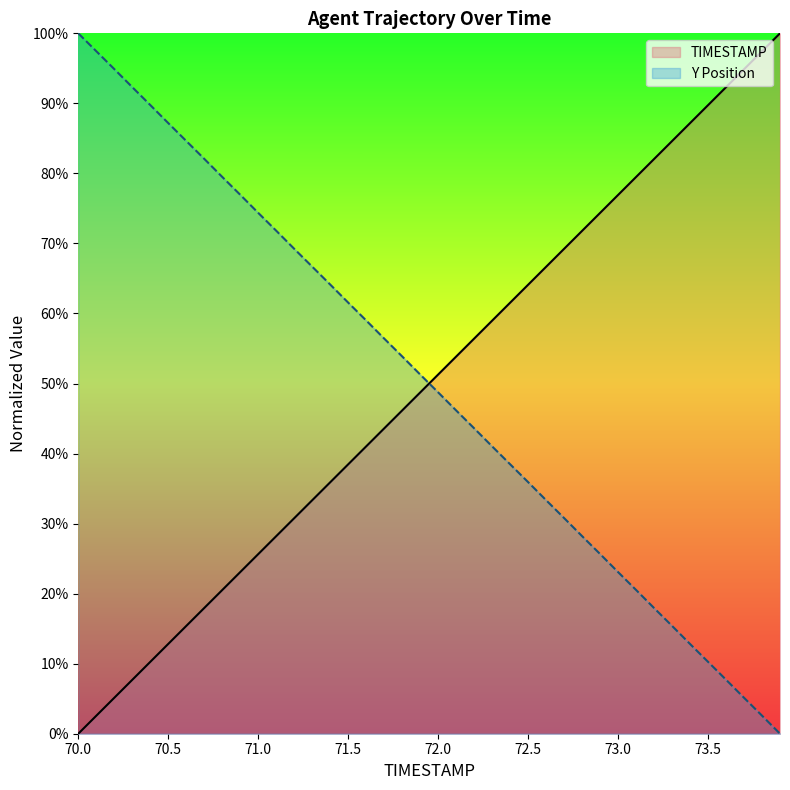

True or false: TIMESTAMP has a value of 89.7 at 73.5.

True